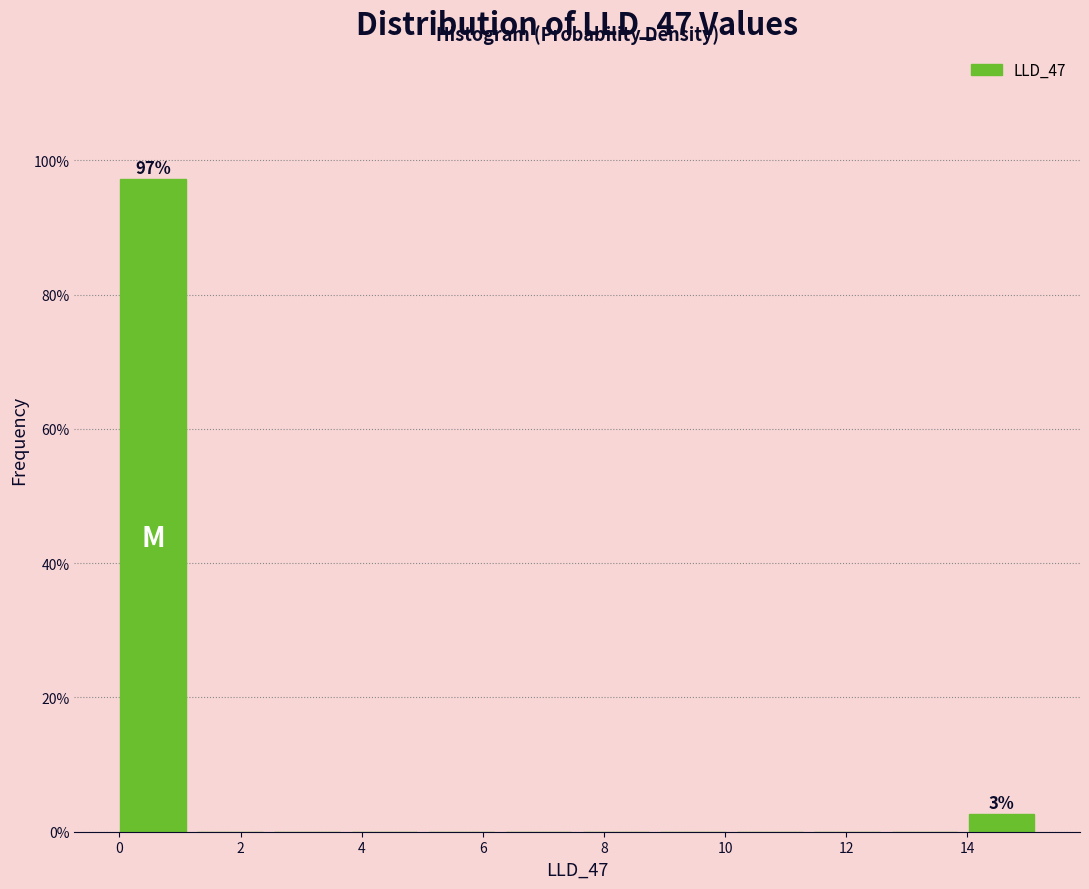

Which range on the x-axis has the tallest bar?

0.0 to 1.2